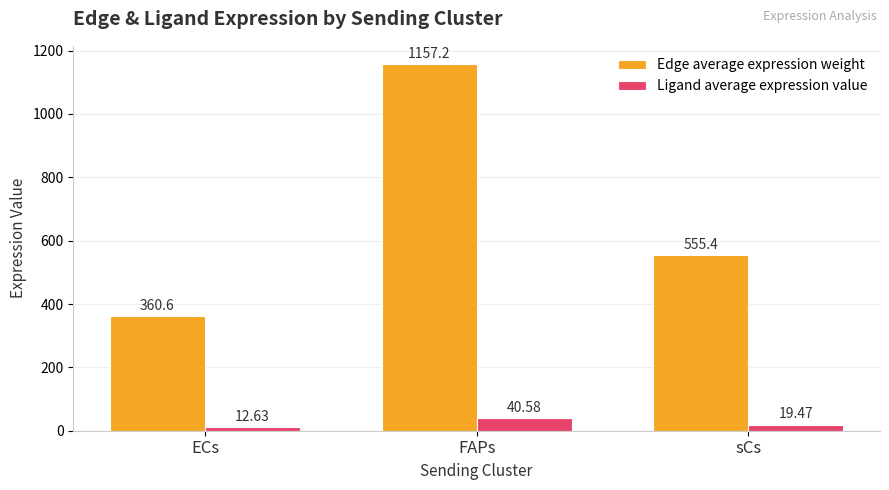

What is the difference between the maximum and second lowest values in the Ligand average expression value series?

21.1